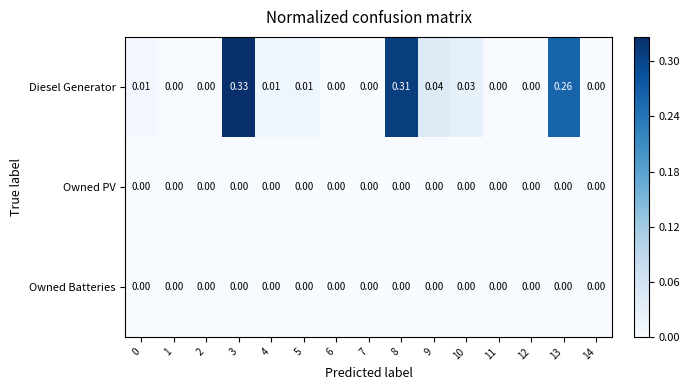

Which series has the widest spread of values?

Diesel Generator